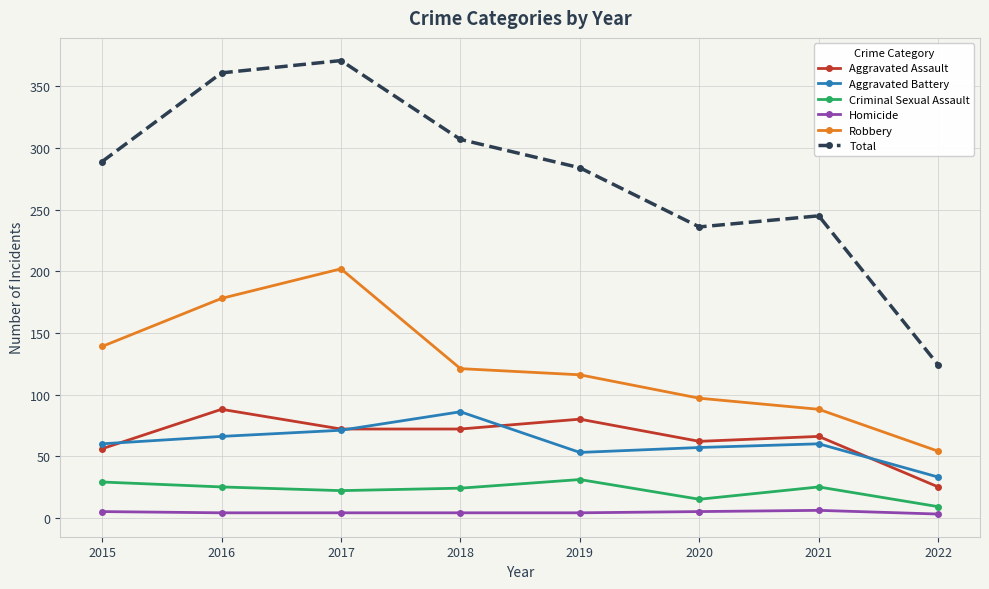

Which series has the largest total across all categories?

Total